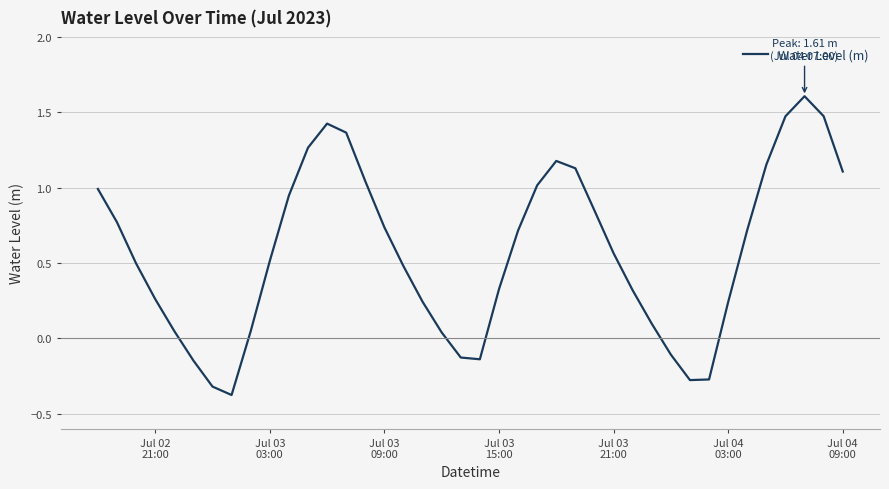

What is the greatest value displayed?

1.6